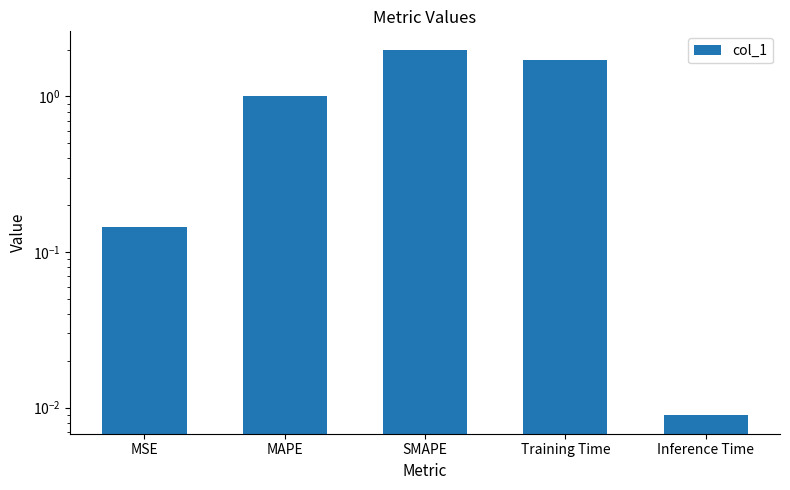

Reading right to left, list all the values displayed in this chart.

Inference Time=0.0	Training Time=1.7	SMAPE=2.0	MAPE=1.0	MSE=0.1